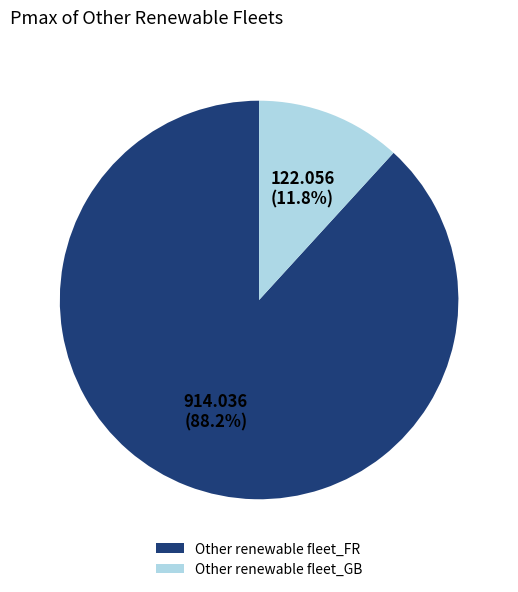

What is the total percentage of Other renewable fleet_FR and Other renewable fleet_GB?

100.0%